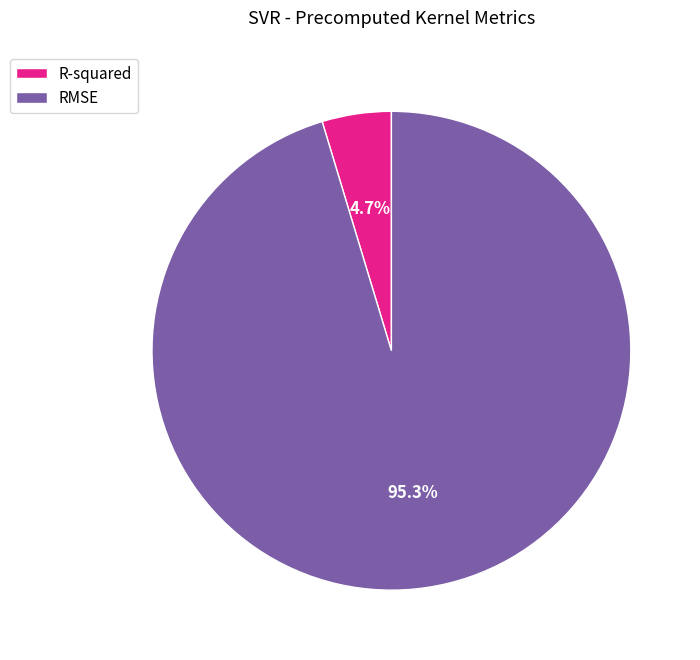

What percentage is NOT represented by R-squared?

95.3%